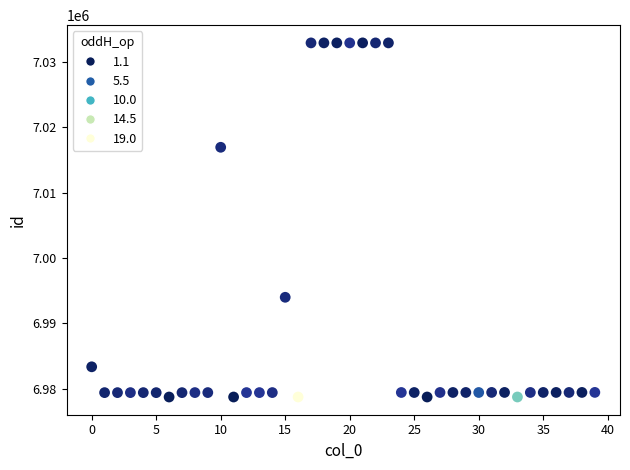

What is the range of Y values (max minus min)?

54183